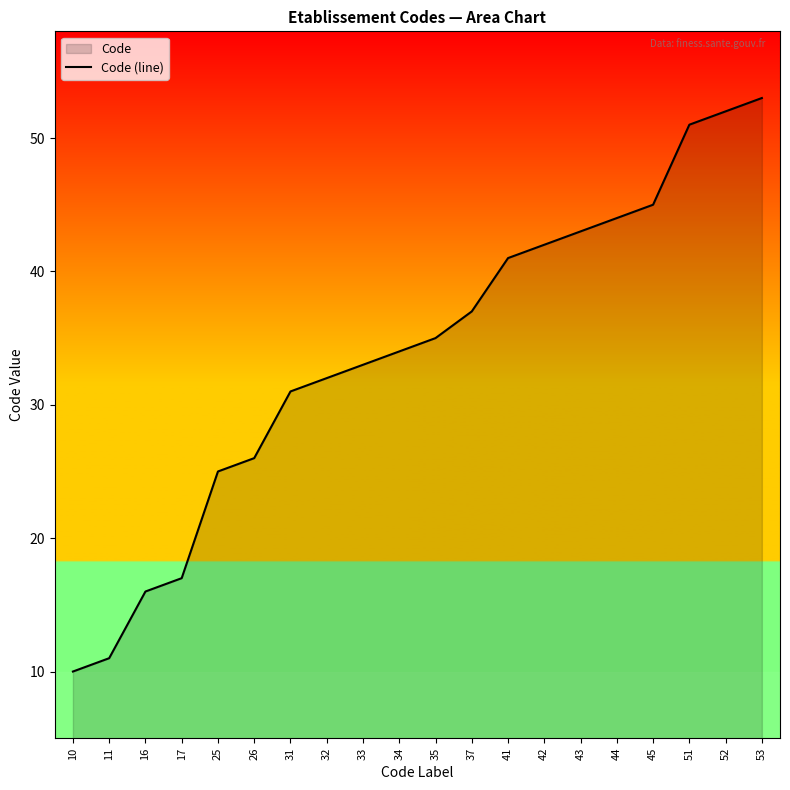

Reading left to right, list all the values displayed in this chart.

10	11	16	17	25	26	31	32	33	34	35	37	41	42	43	44	45	51	52	53